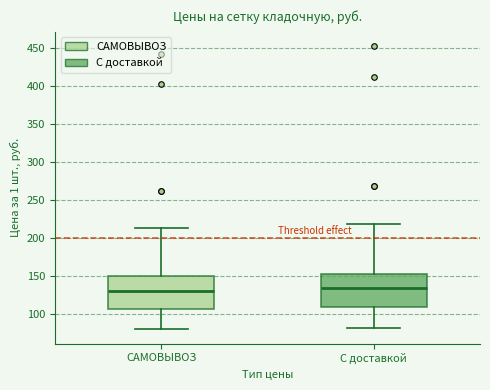

Reading left to right, read every box against the y-axis: the position of its median line, the range the box covers, and the ends of its whiskers. The values are not printed on the chart, so give them approximately, as read against the axis.

САМОВЫВОЗ: median 130, box 105 to 150, whiskers 80 to 215
С доставкой: median 135, box 110 to 155, whiskers 80 to 220